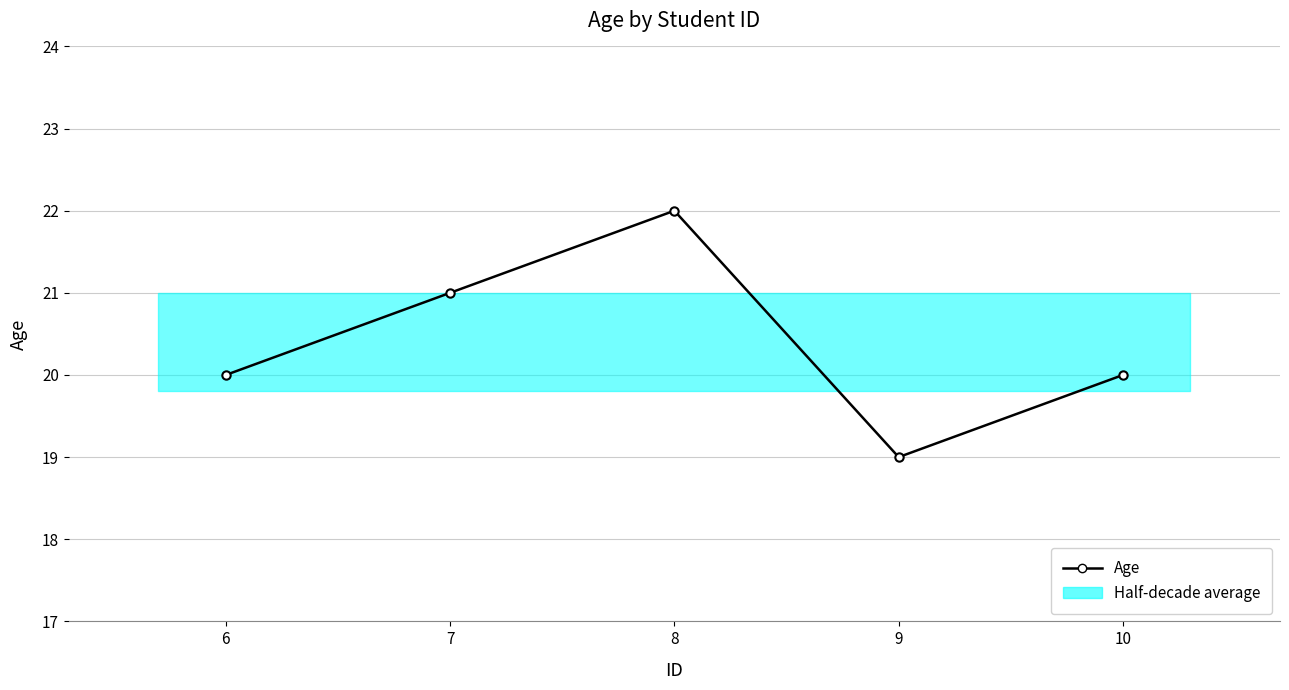

The value at 6 is 33. True or false?

False